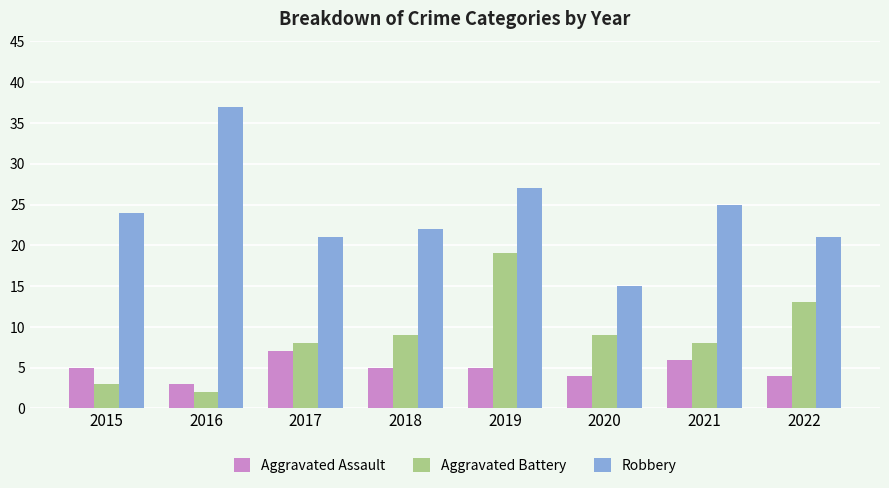

At which category is the sum across all series the highest?

2019